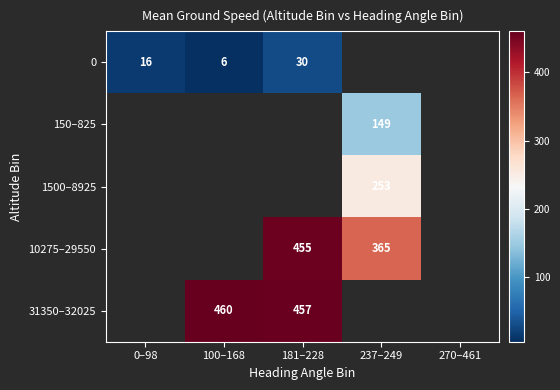

The 10275–29550 series shows 365 at 237–249. True or false?

True